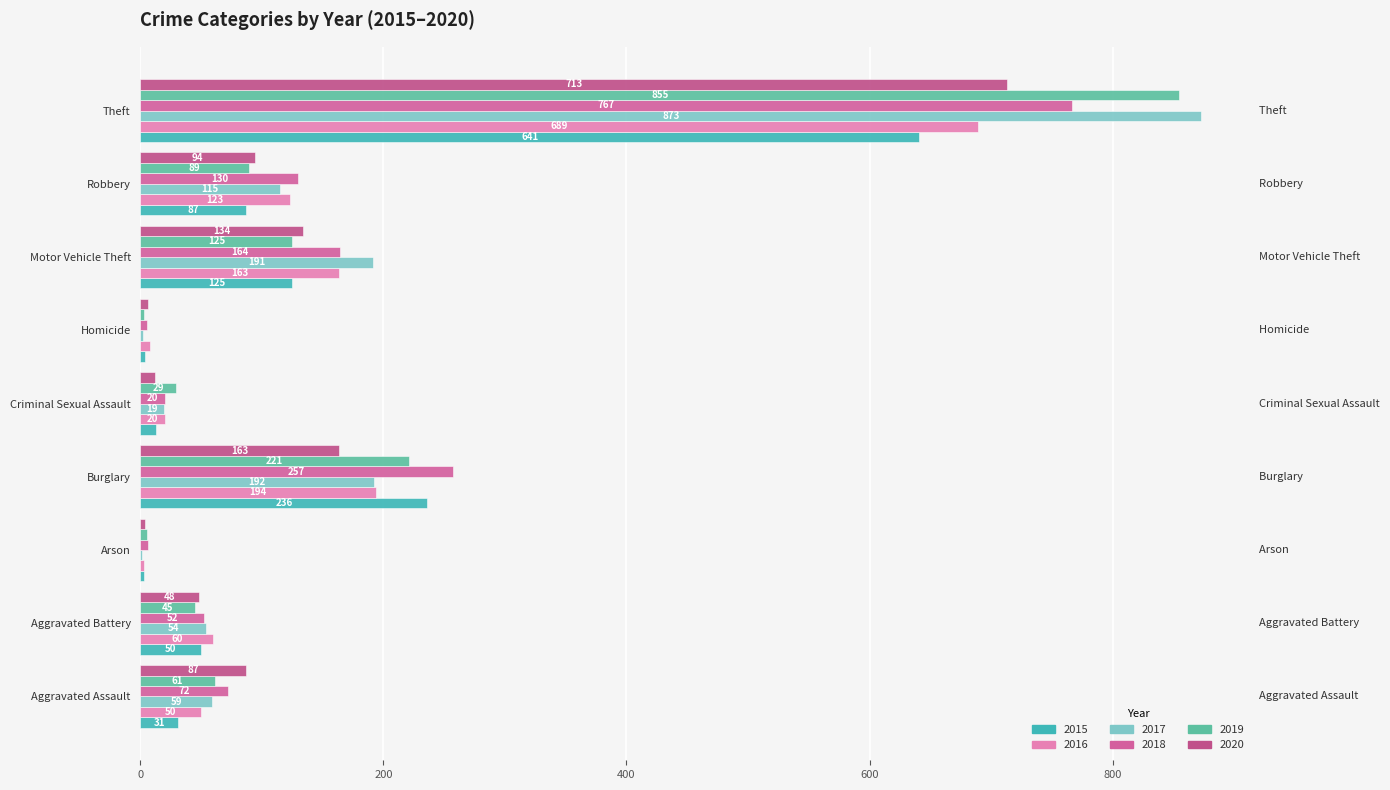

True or false: 2018 has a value of 76 at Burglary.

False